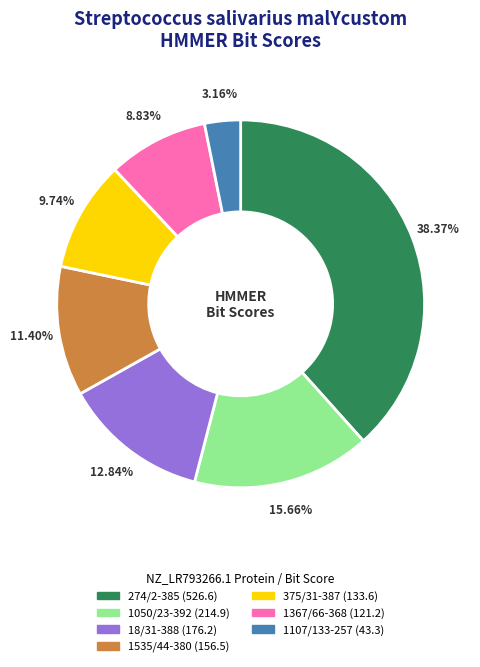

Is there any slice that represents more than half of the pie?

No